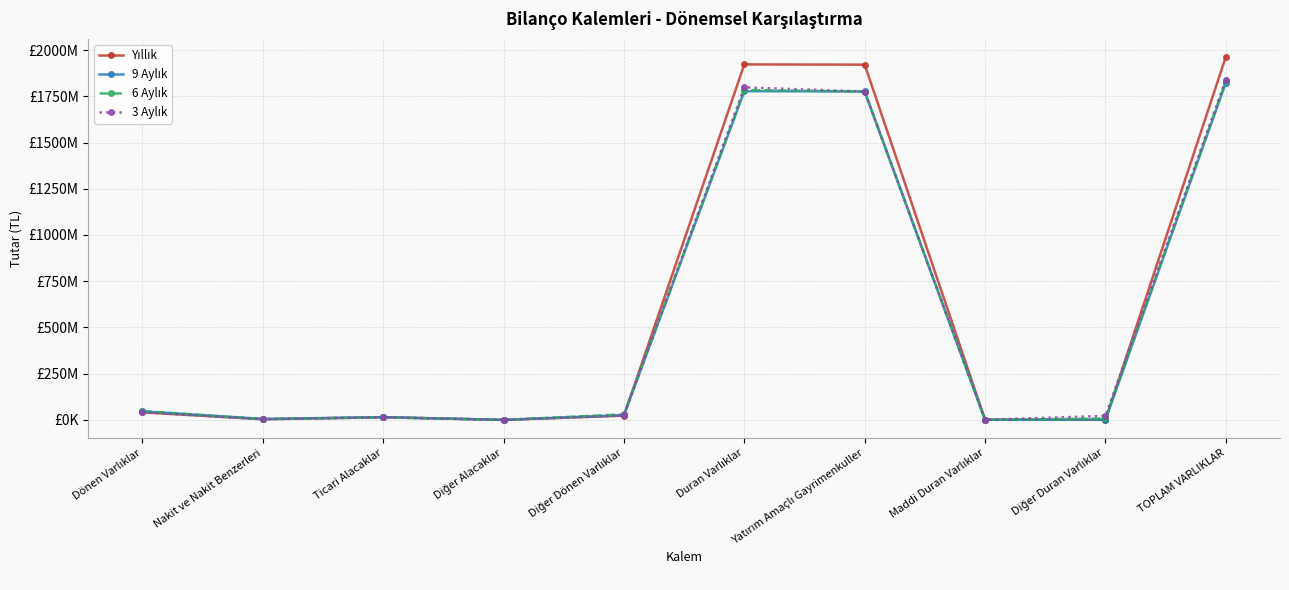

How many data points does each series have?

10